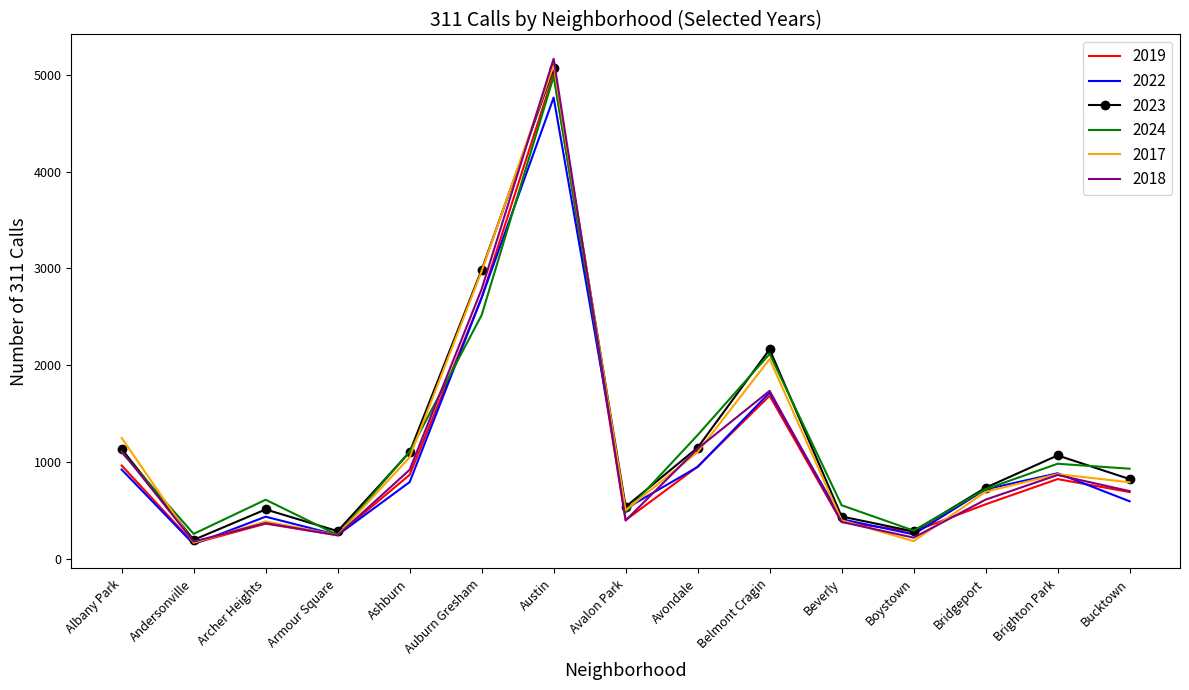

At how many categories does at least one series exceed 2253?

2